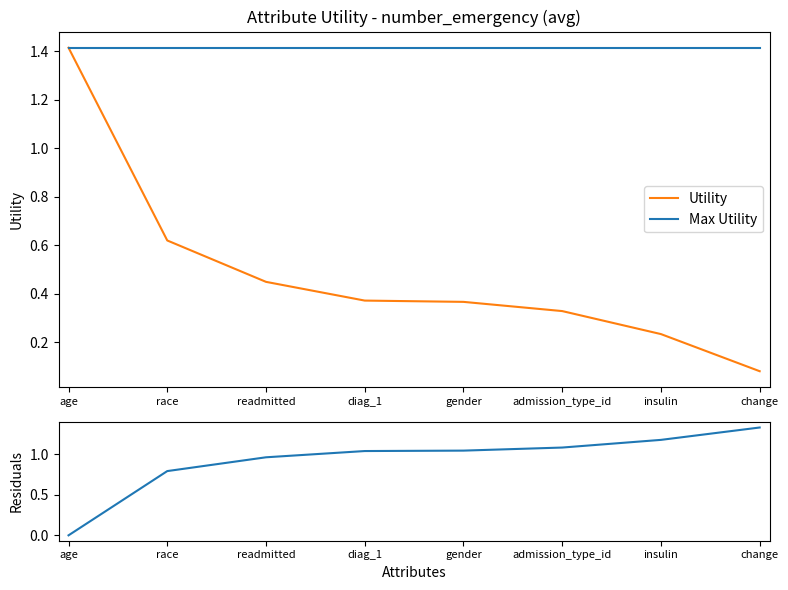

What position from the left is gender?

5